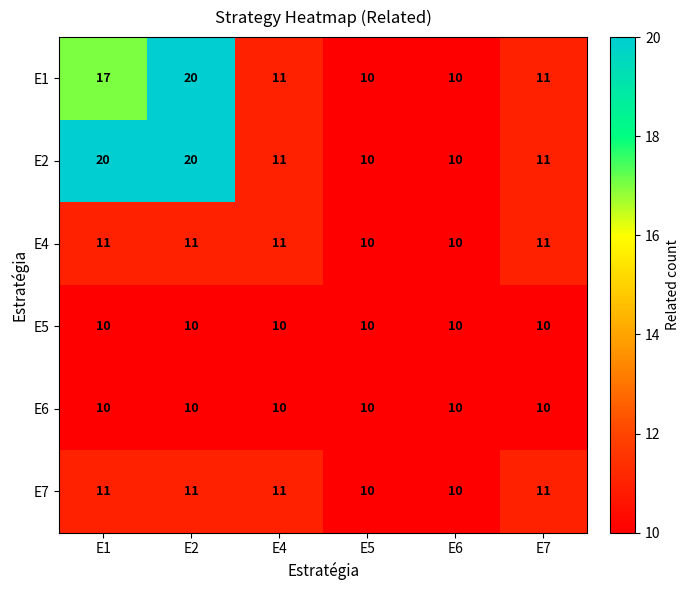

At which category is the sum across all series the highest?

E2